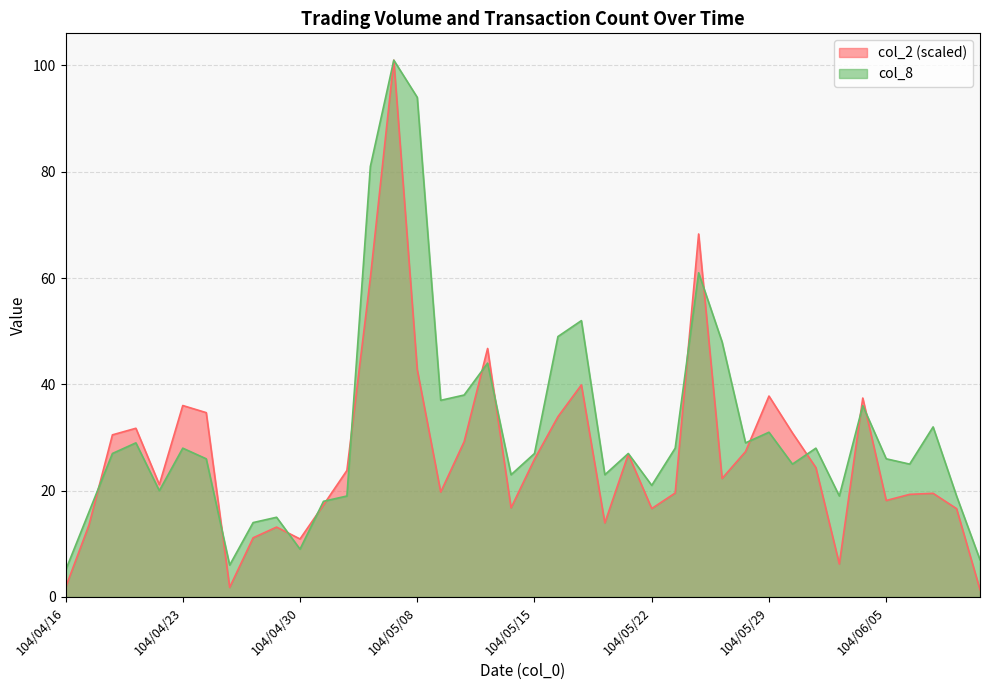

True or false: col_8 has a value of 22.7 at 104/05/12.

False